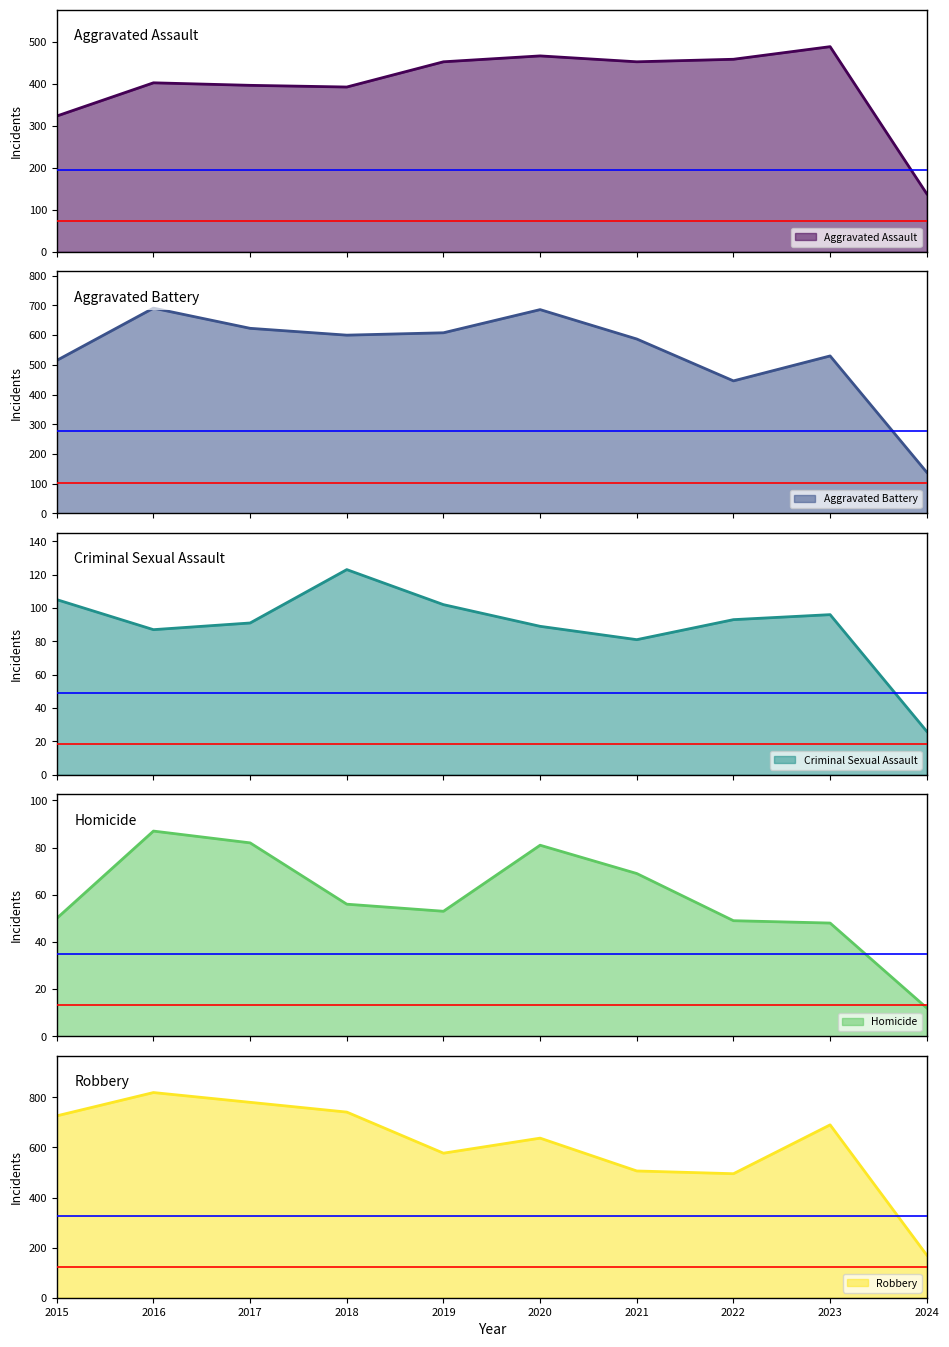

At which category does Criminal Sexual Assault reach its first local valley?

2016